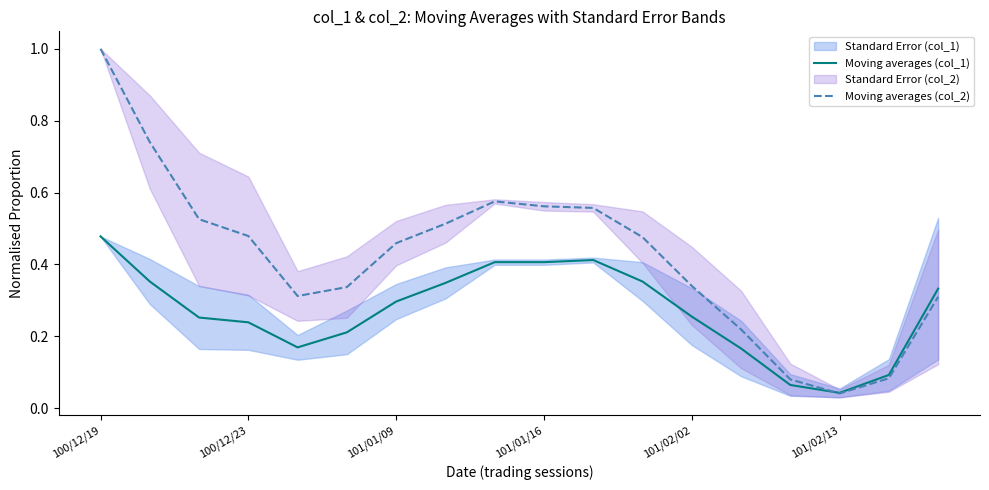

Is it true that Moving averages (col_1) equals 0.4 at 8?

True